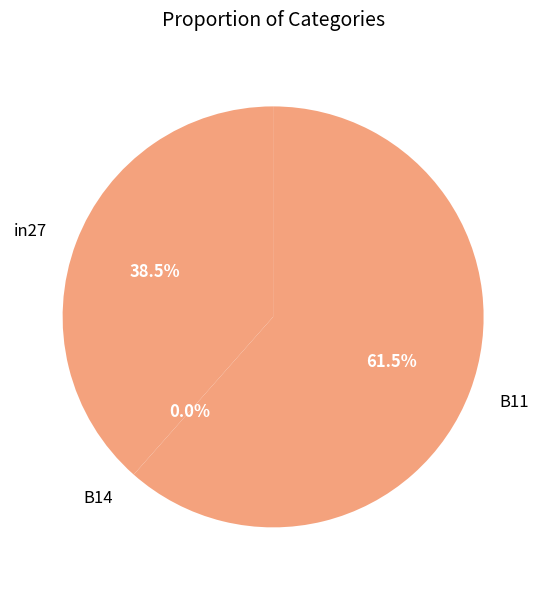

Which slice is the smallest?

B14